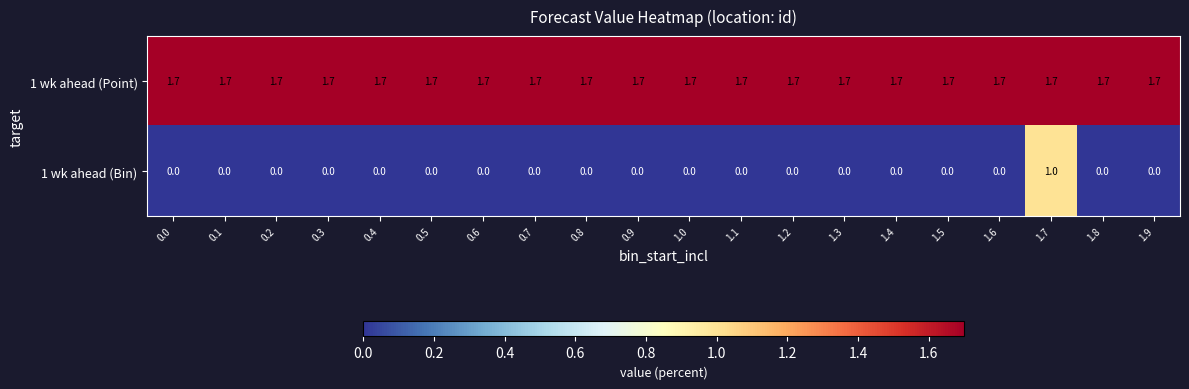

The value of 1 wk ahead (Point) at 1.5 is 2.6. True or false?

False